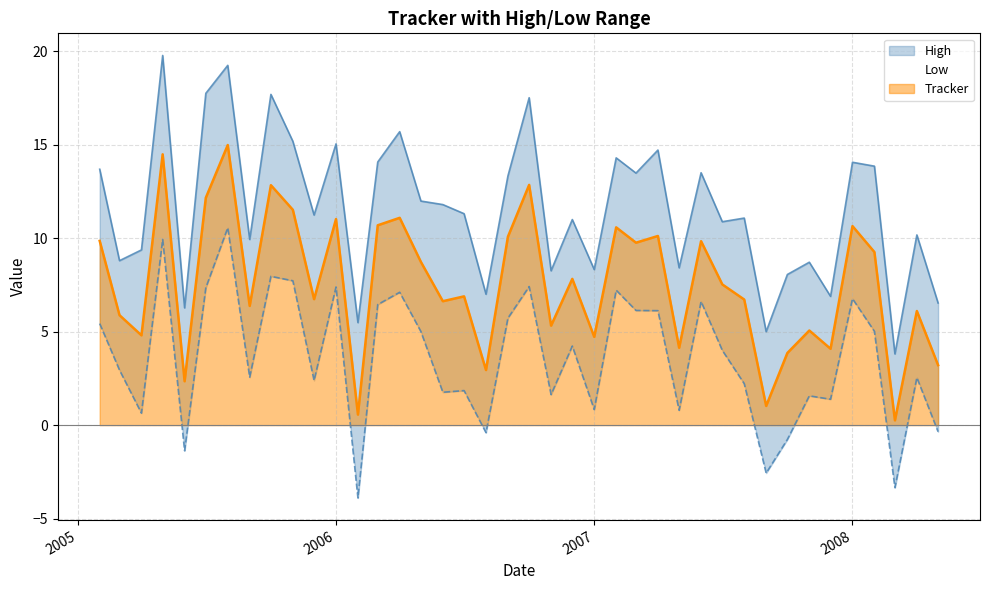

Which series has the largest total across all categories?

High